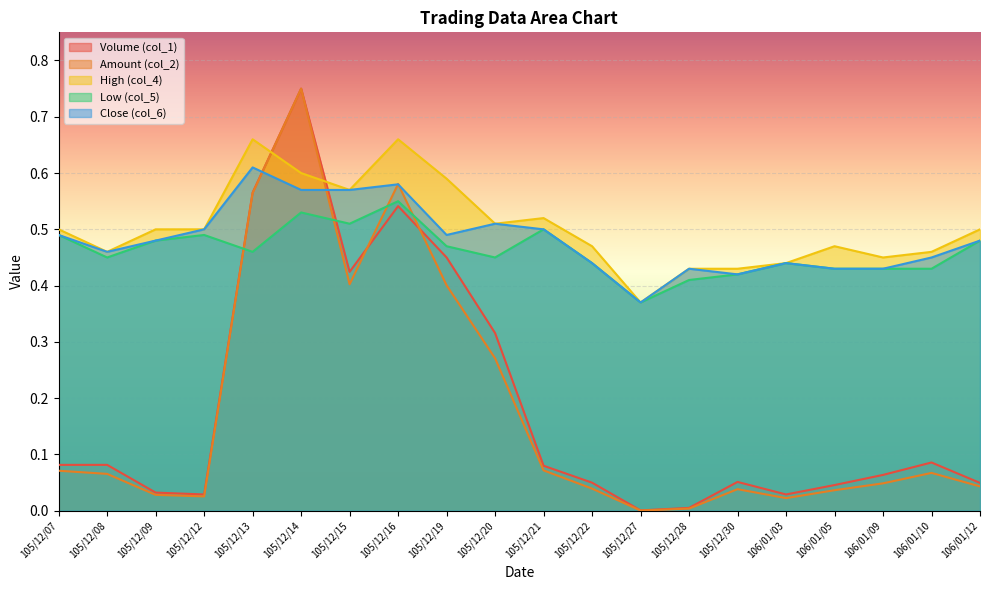

What is the total value across all series at 105/12/09?

1.5